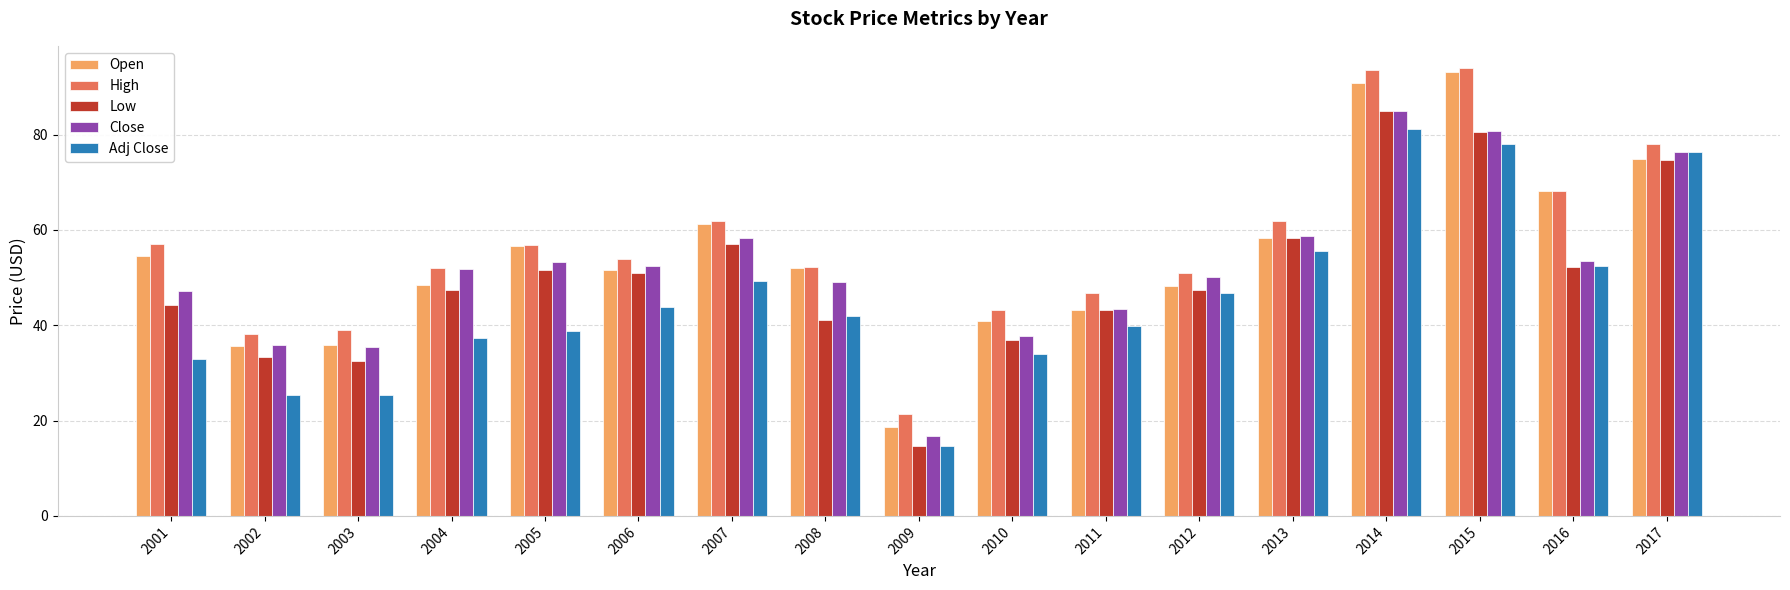

What is the sum of all Adj Close values?

773.6